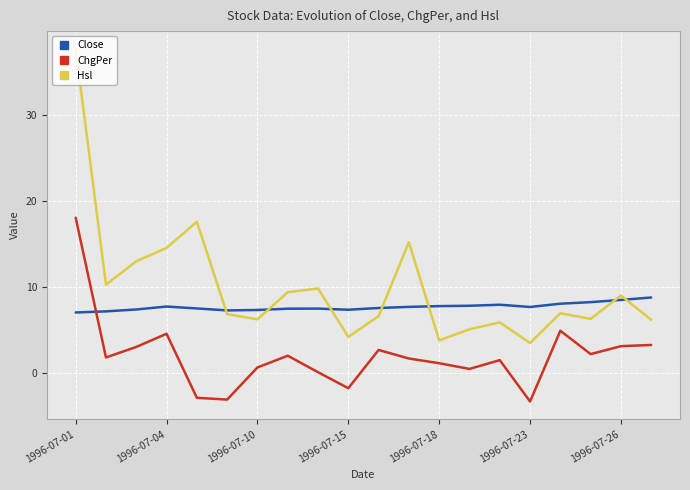

Rank the series by their average value, from highest to lowest.

Hsl, Close, ChgPer